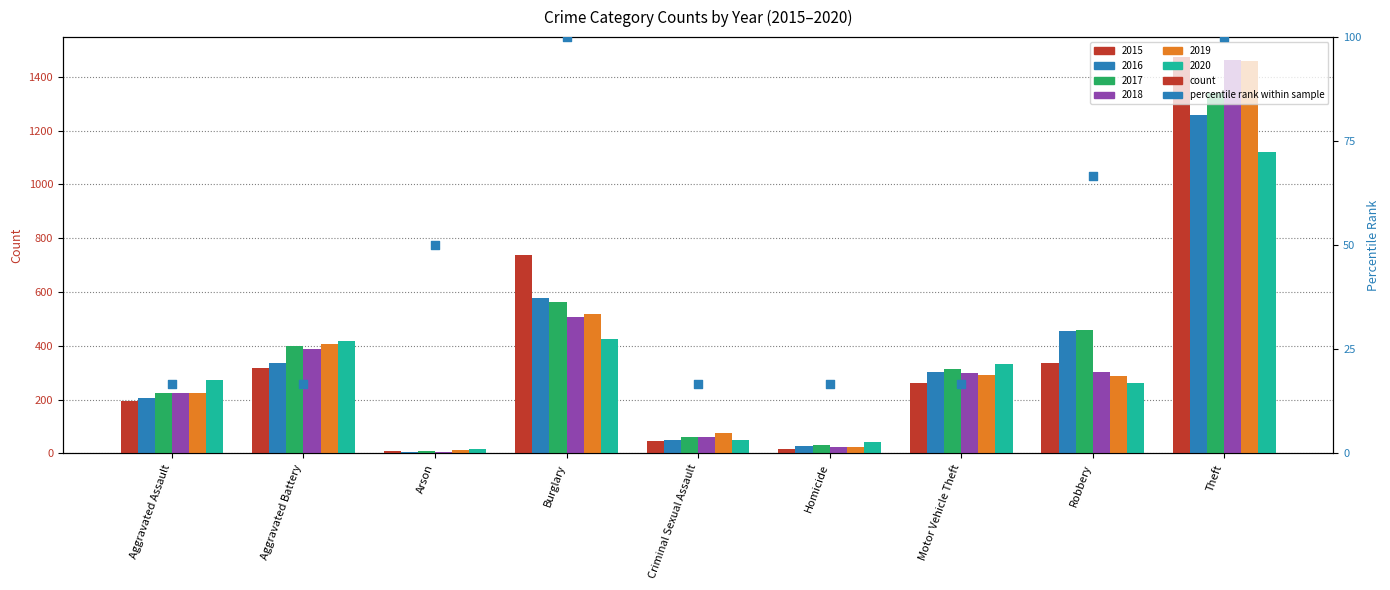

Between Motor Vehicle Theft and Criminal Sexual Assault, which is larger?

Motor Vehicle Theft